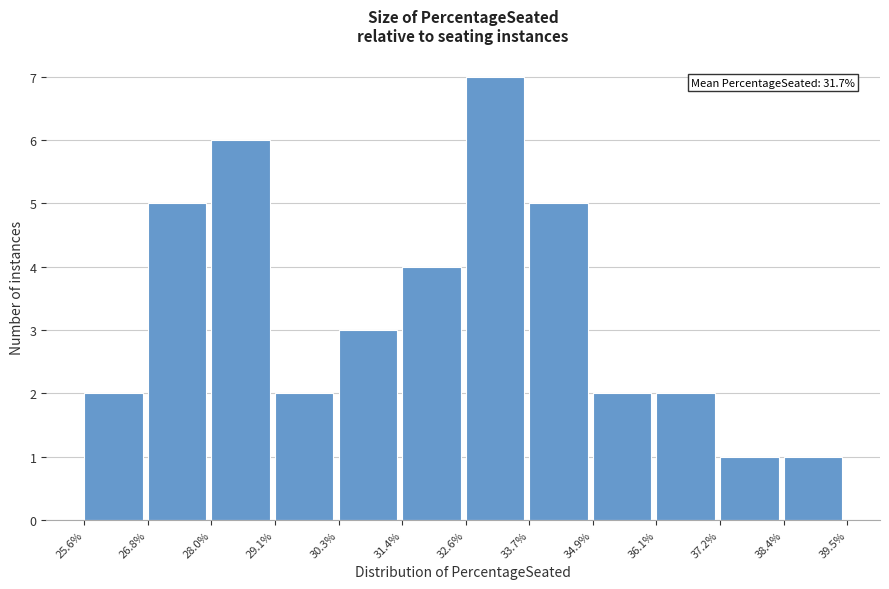

Reading left to right, what are all the values shown in this chart?

2	5	6	2	3	4	7	5	2	2	1	1